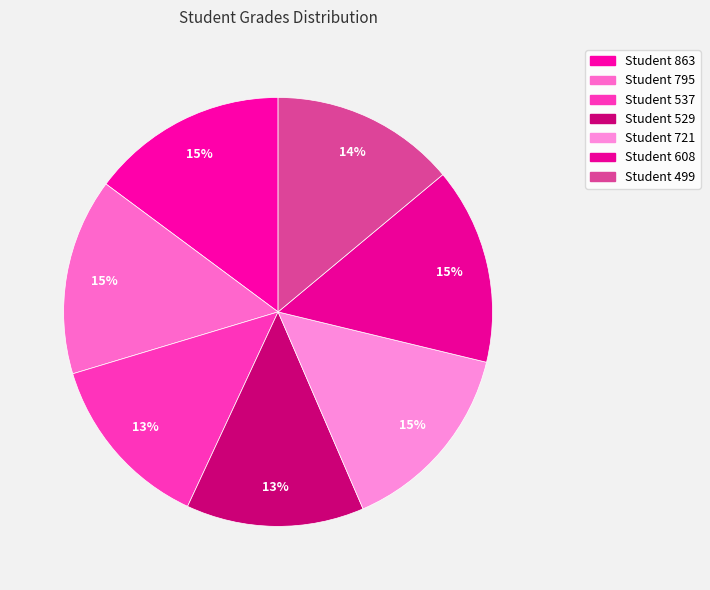

Which slice is the largest?

863